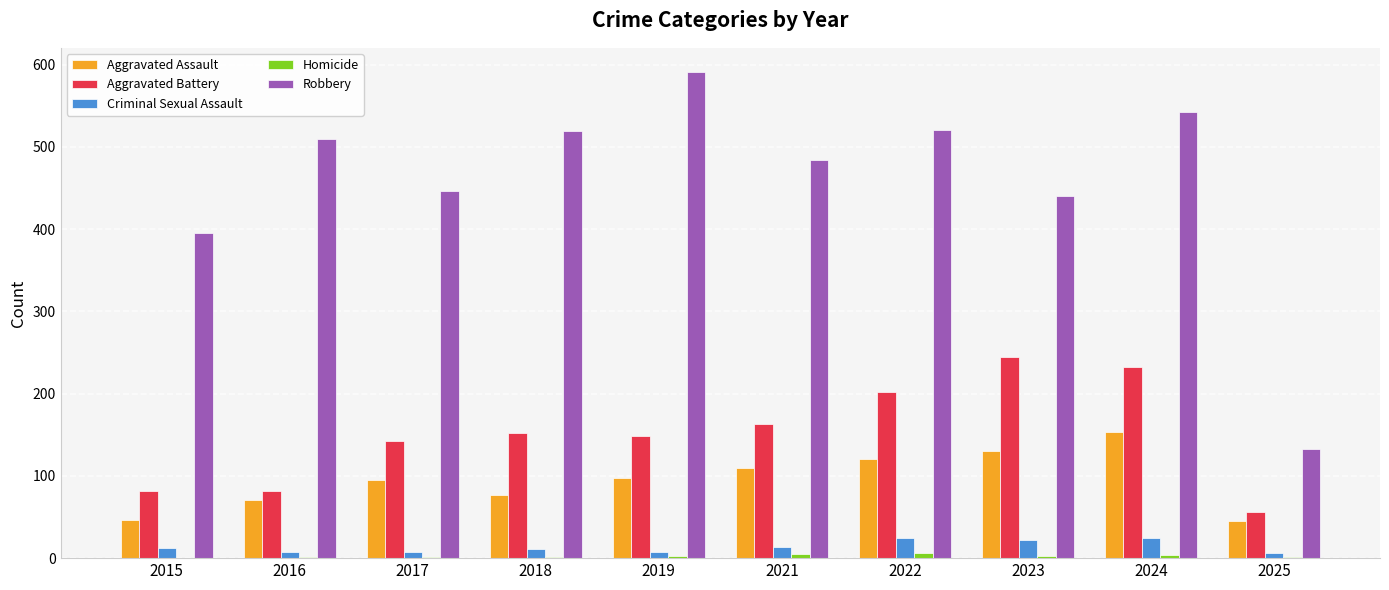

Between 2019 and 2021, which series saw the biggest shift?

Robbery